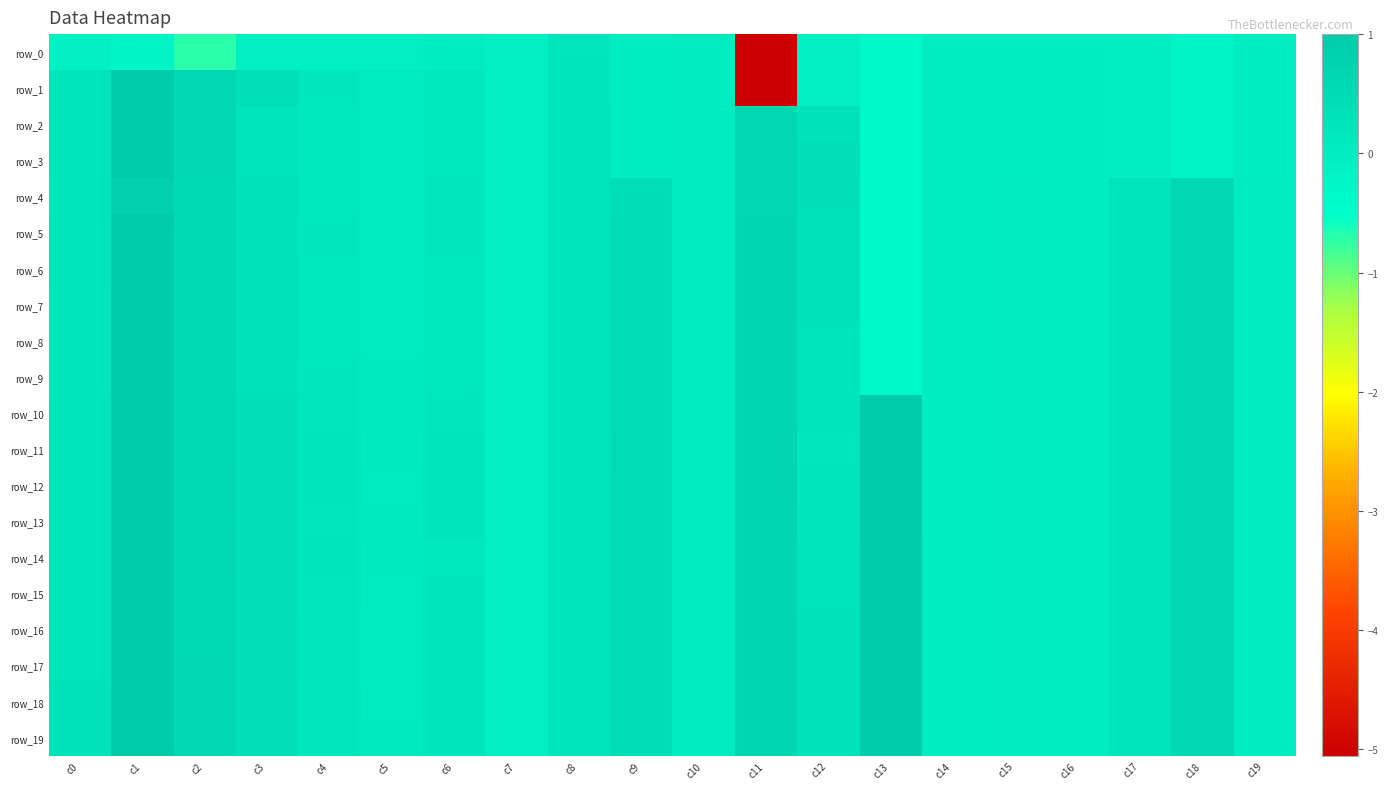

What is the maximum value shown in the chart?

1.0